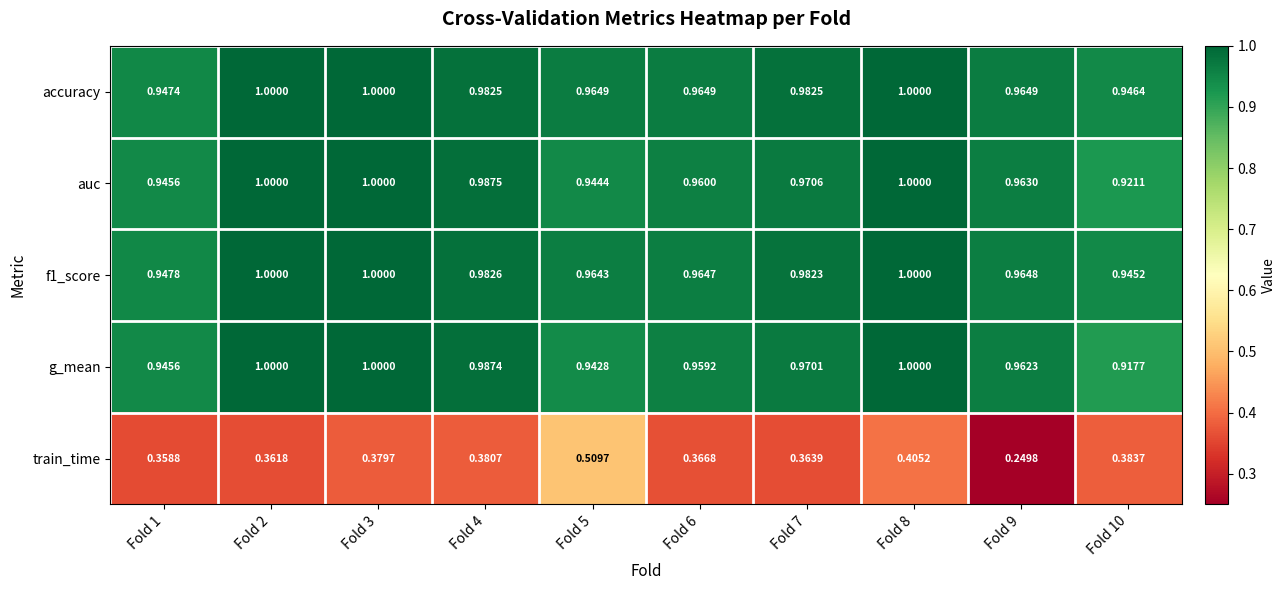

What is the spread (max minus min) of values at Fold 4?

0.6